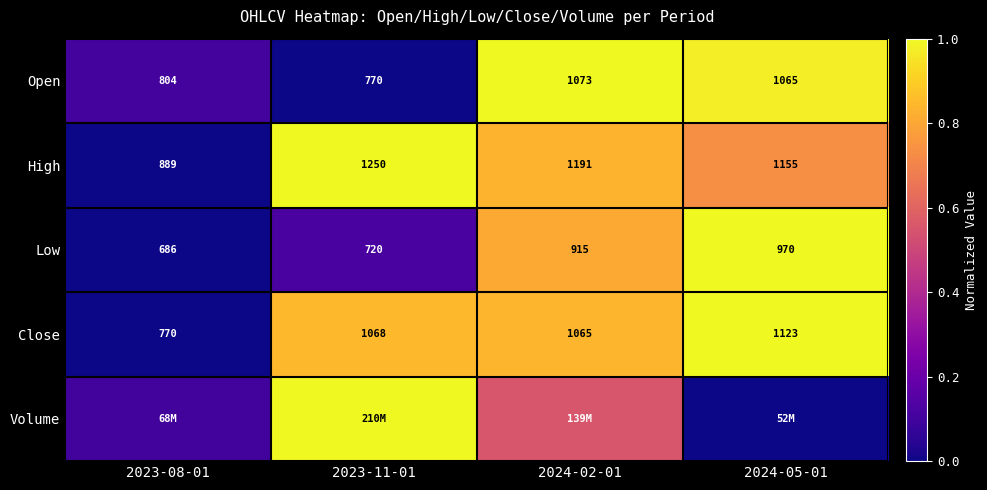

Is the value of High at 2023-11-01 greater than the value of Open at 2024-05-01?

Yes